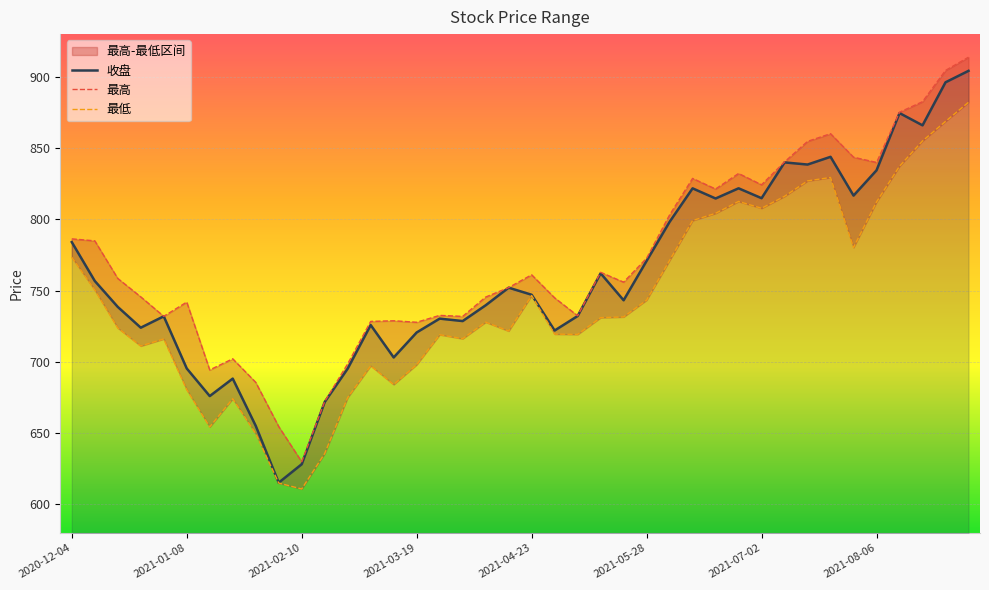

Which series changed the most between 2021-05-21 and 2021-07-30?

最高